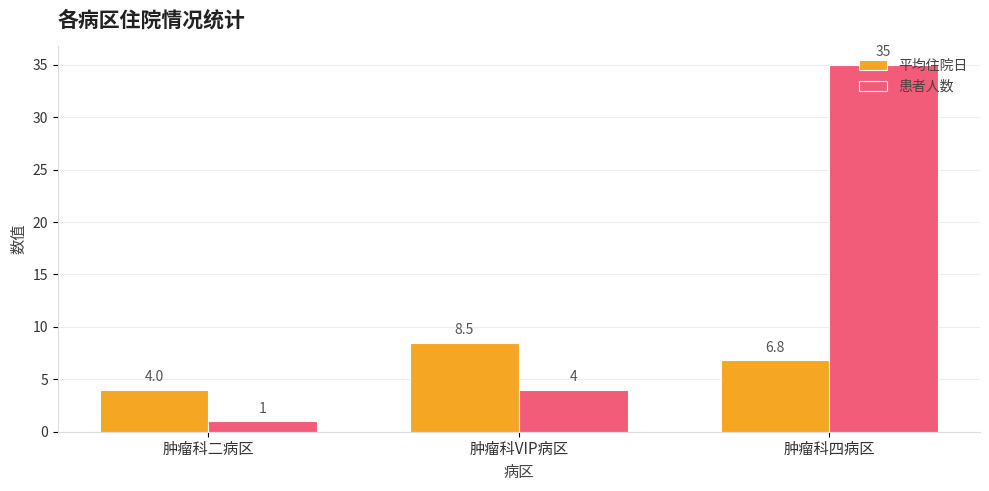

At 肿瘤科二病区, list the series in order from smallest to largest.

患者人数, 平均住院日